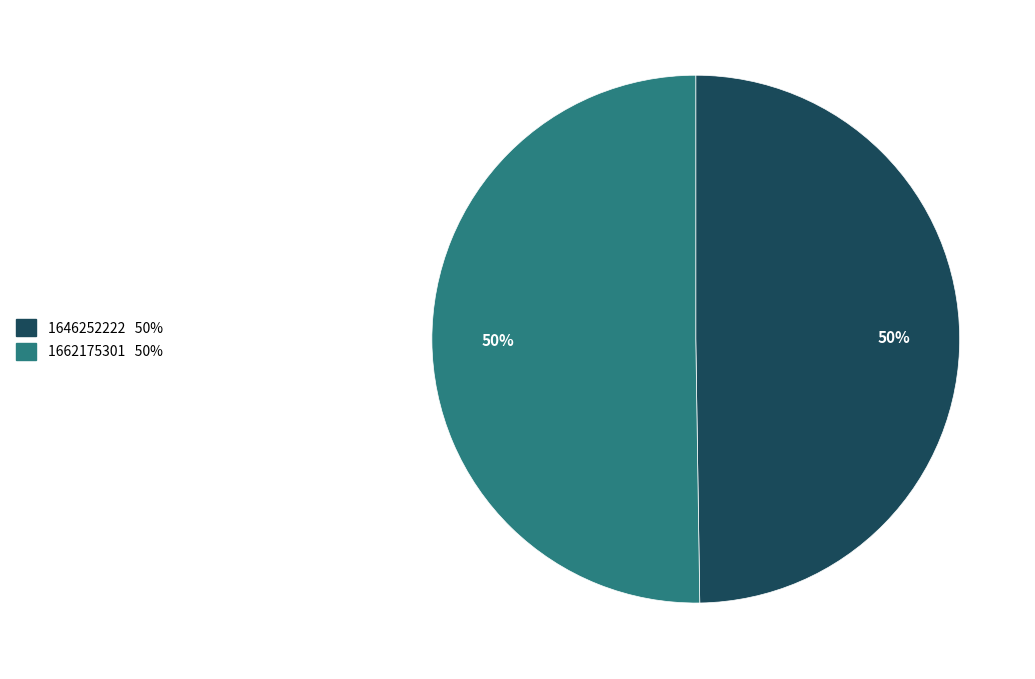

How many segments does this pie chart have?

2